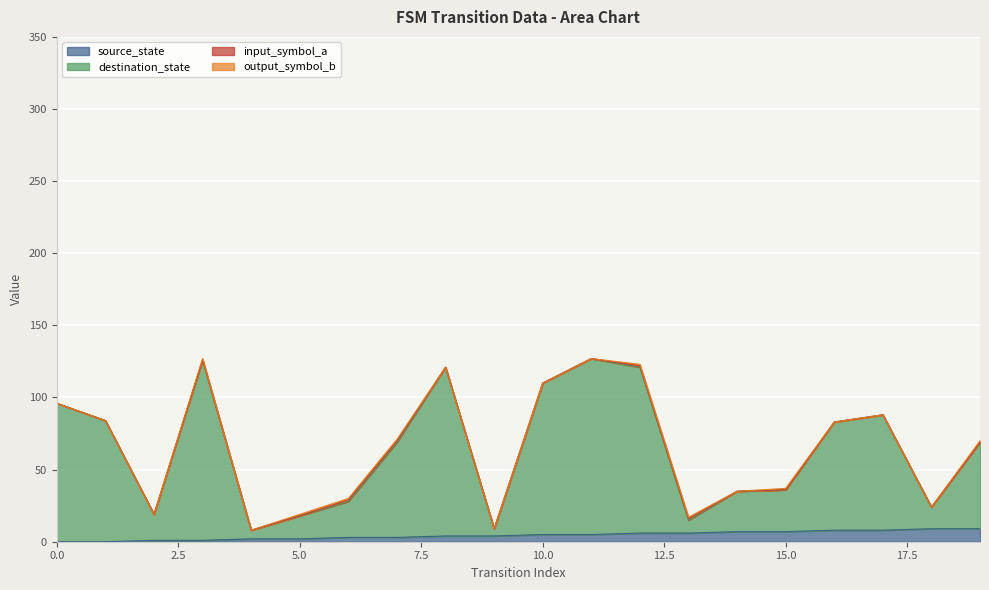

True or false: source_state and destination_state intersect in this chart.

False